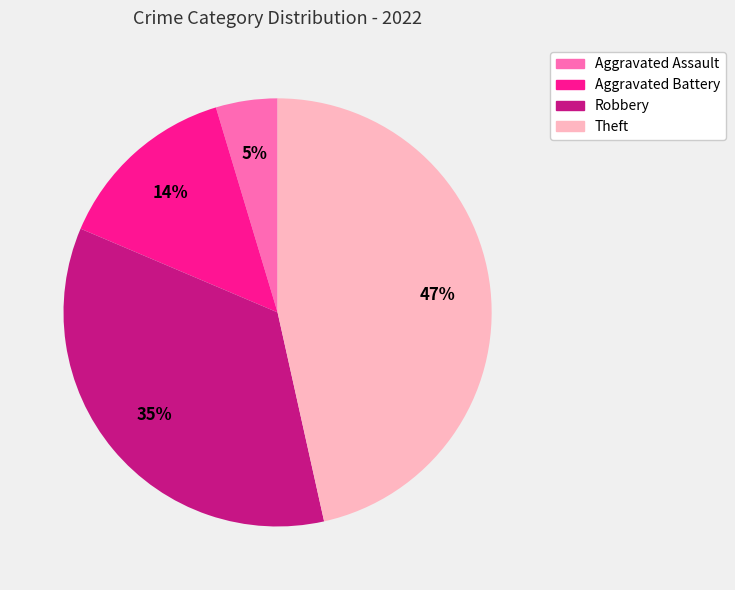

Do Robbery and Aggravated Battery together represent more than half of the pie?

No